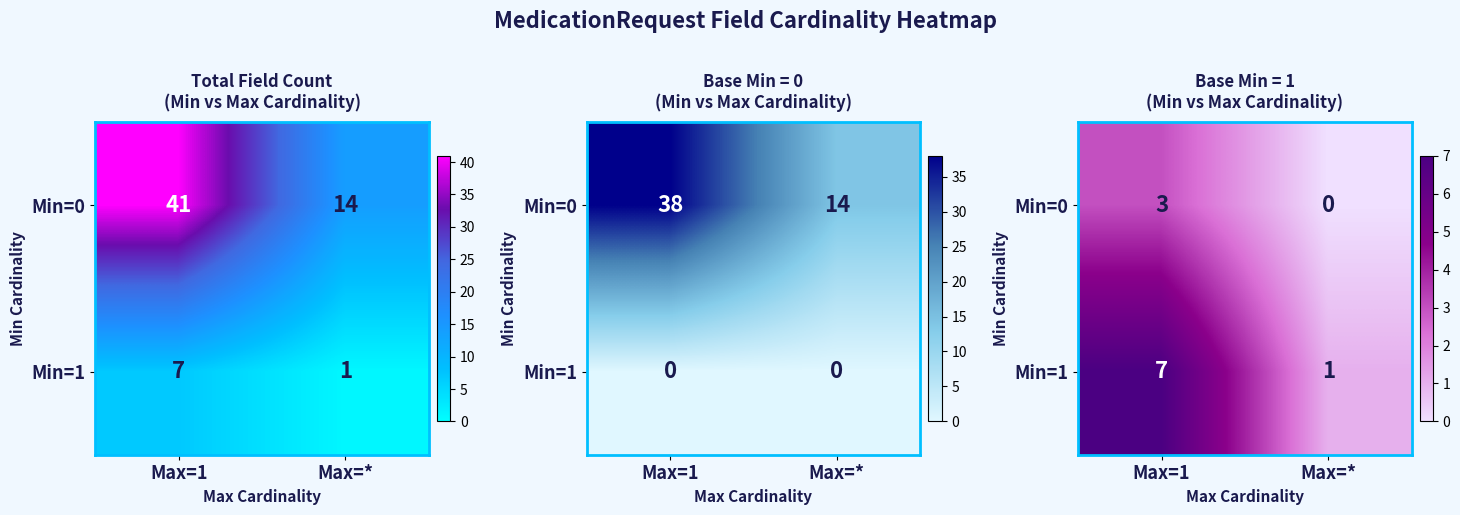

How many values in the Min=1 series are below 7?

1